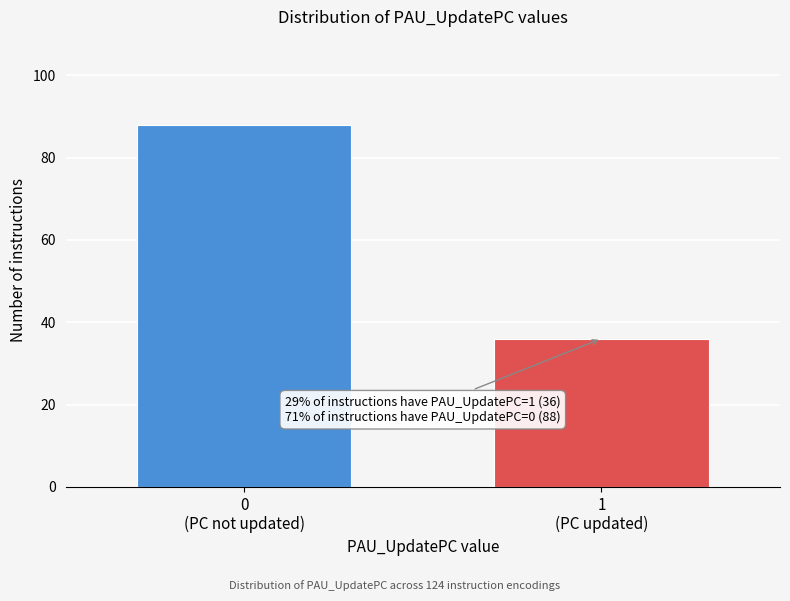

Reading right to left, transcribe all the data shown in this chart.

36	88